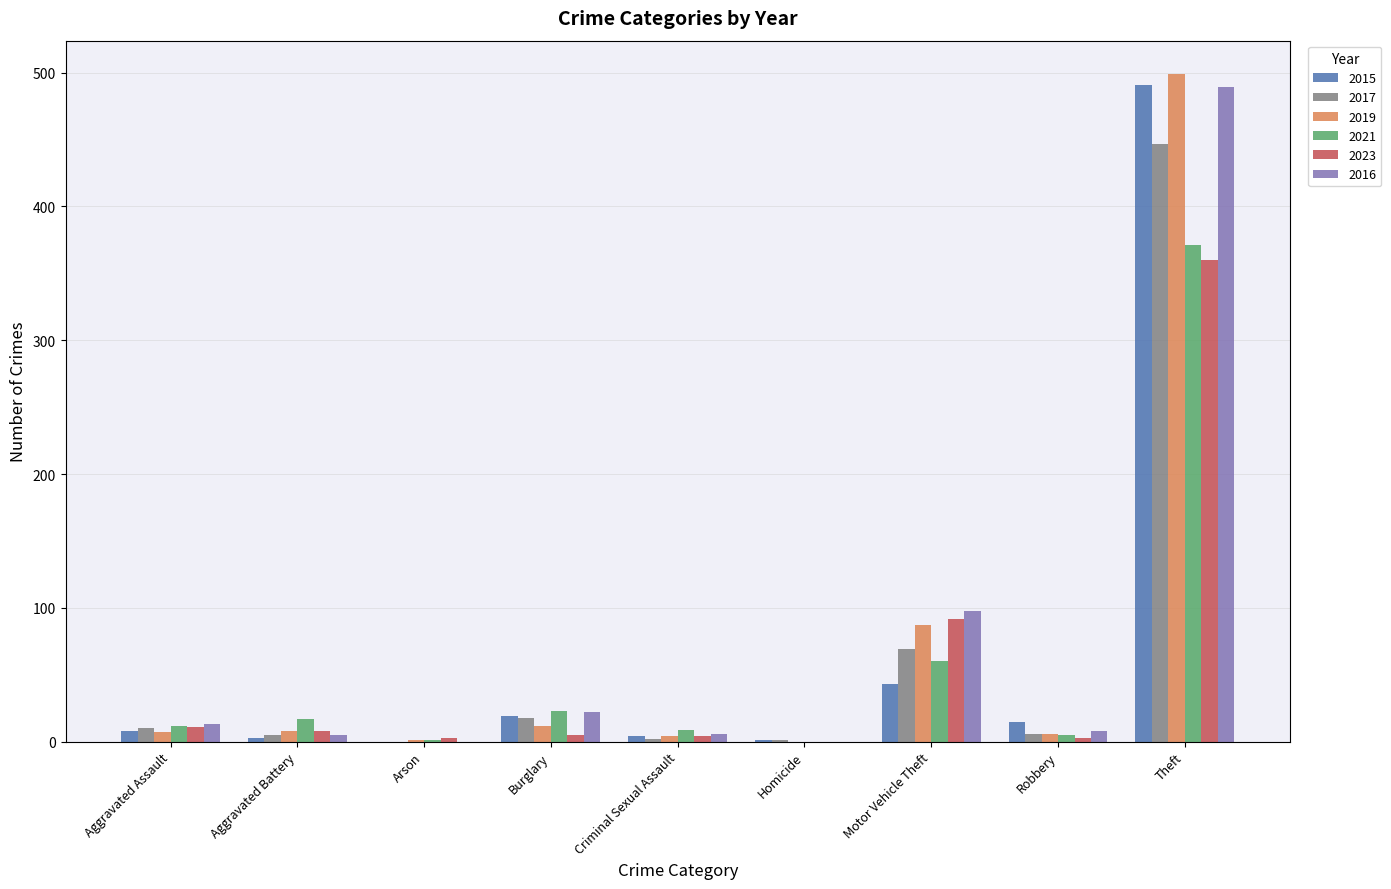

Where is 2017 nearest to the value 223?

Motor Vehicle Theft